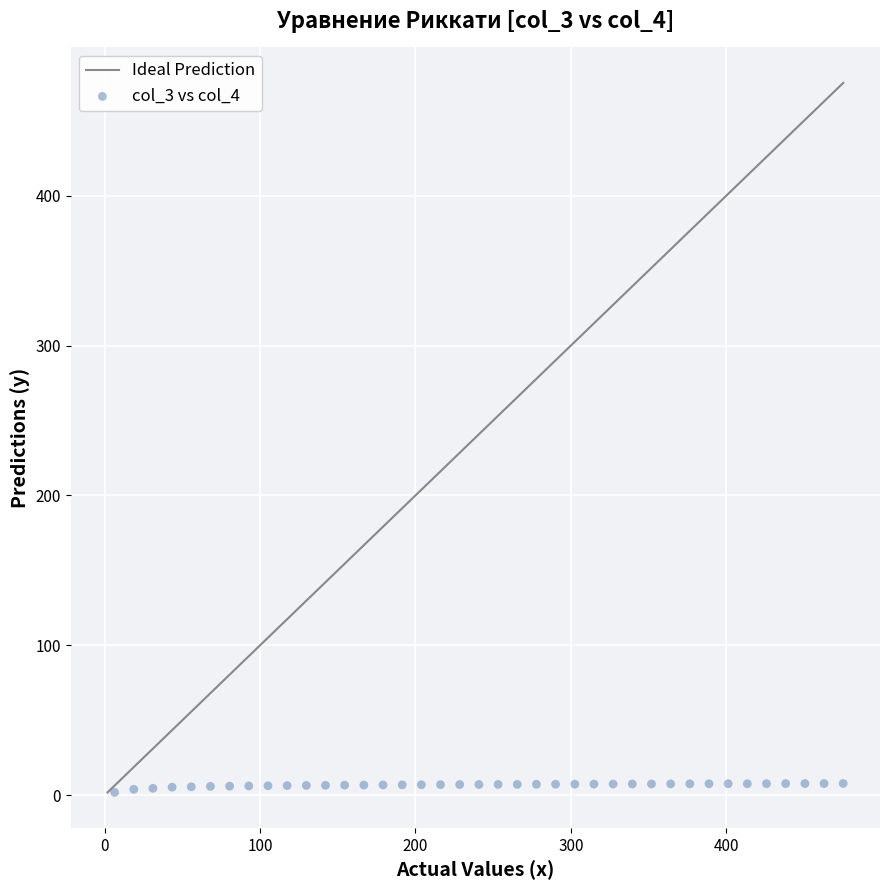

What is the range of X values (max minus min)?

469.0